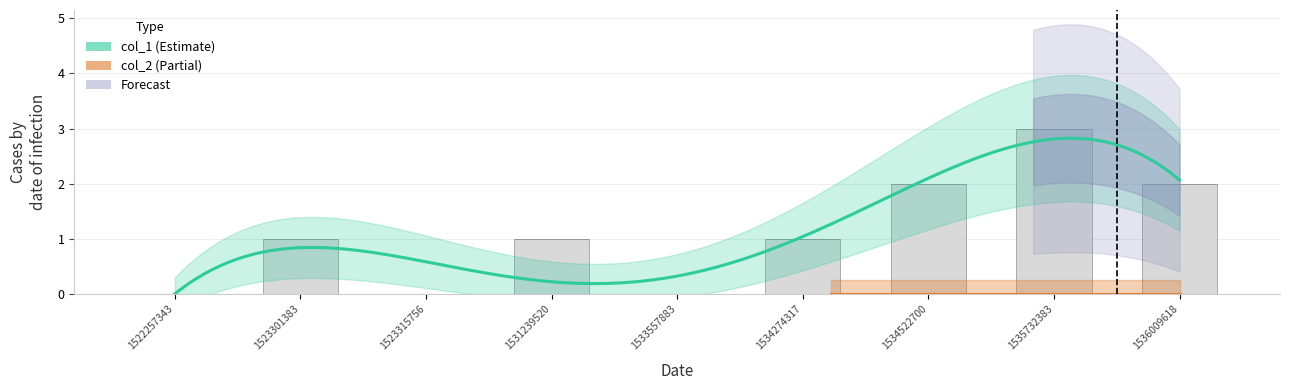

What is the change in value from 1522257343 to 1534522700?

+2